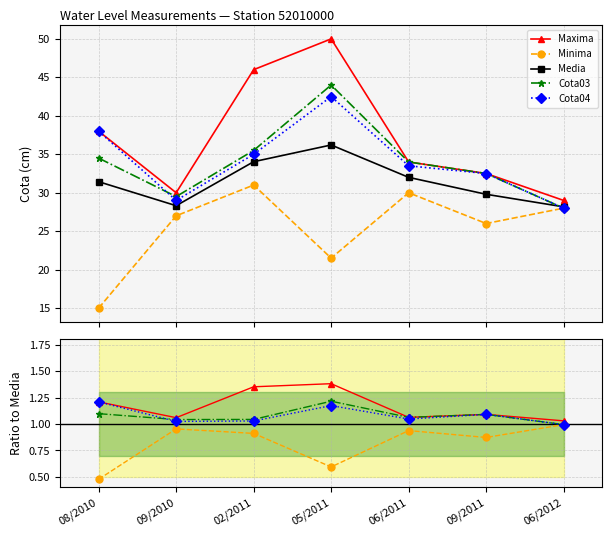

The Cota03 series shows 1.7 at 06/2011. True or false?

False